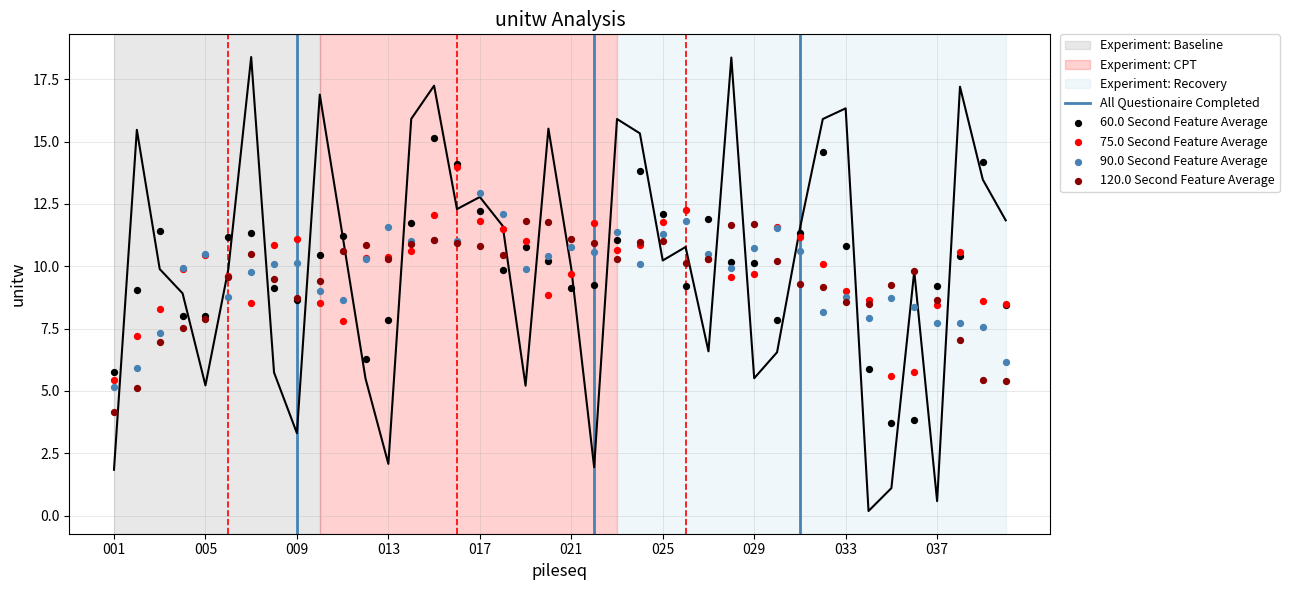

What is the change in value from 008 to 039?

+7.7